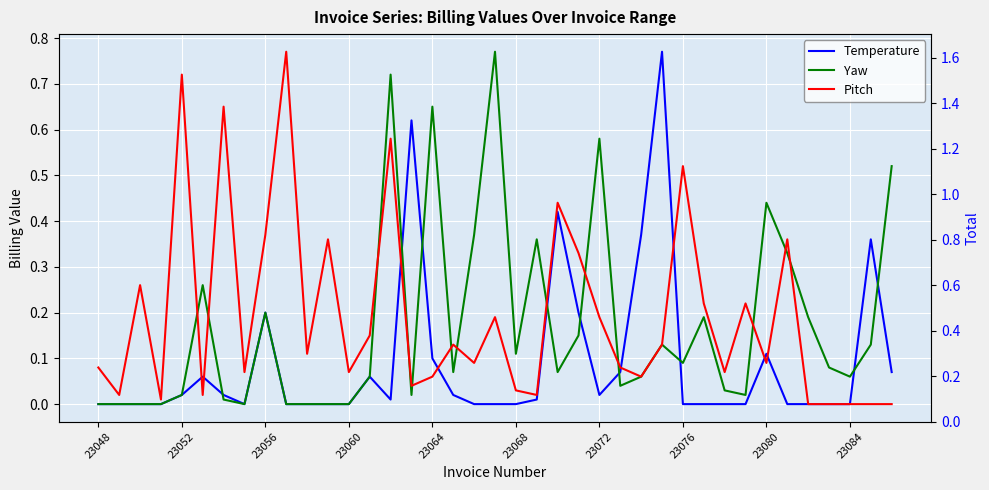

Which has a higher value, 38 or 20?

38